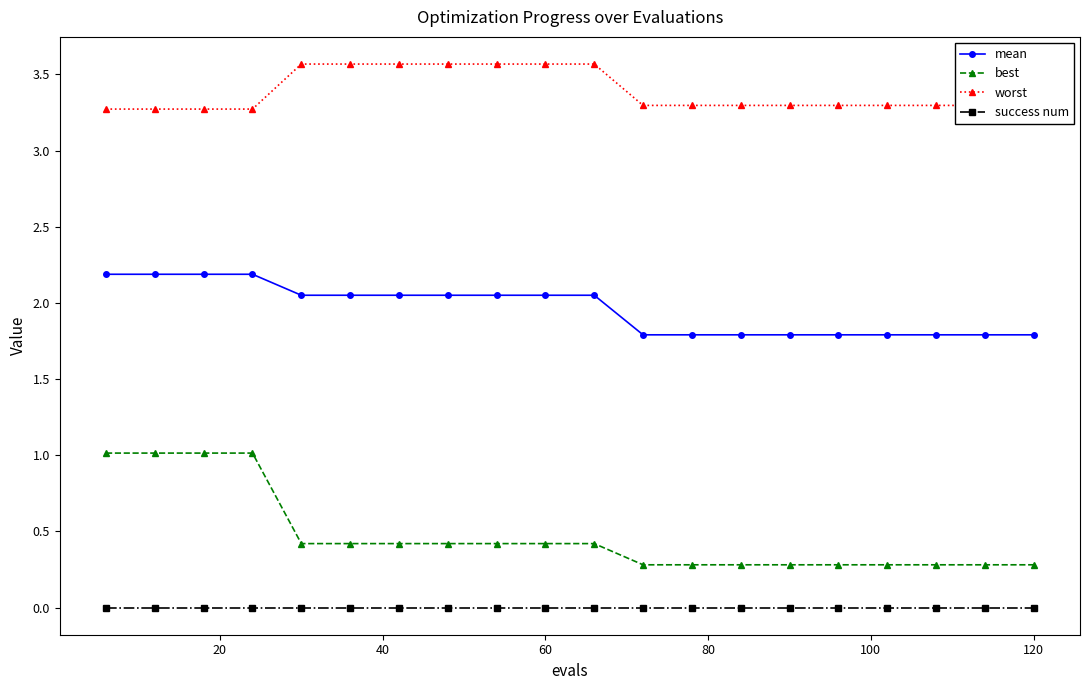

List the series in order of their peak value, lowest first.

success num, best, mean, worst